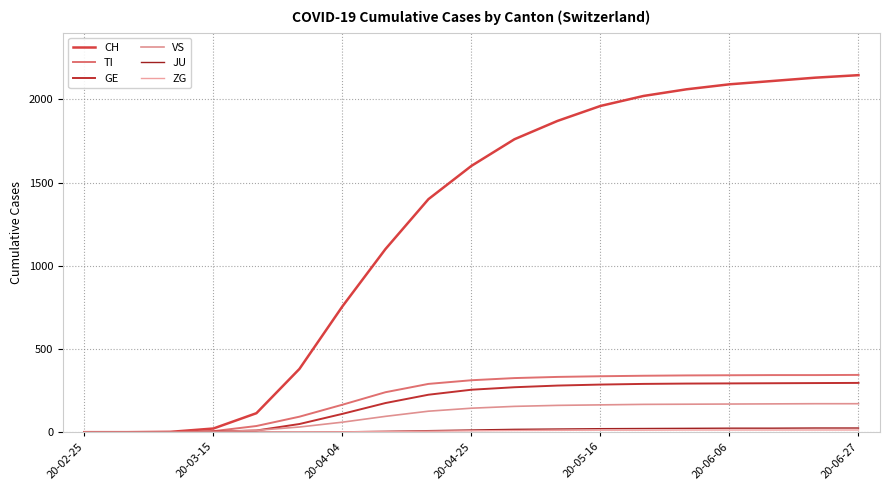

What is the difference between the second highest and second lowest values in the GE series?

295